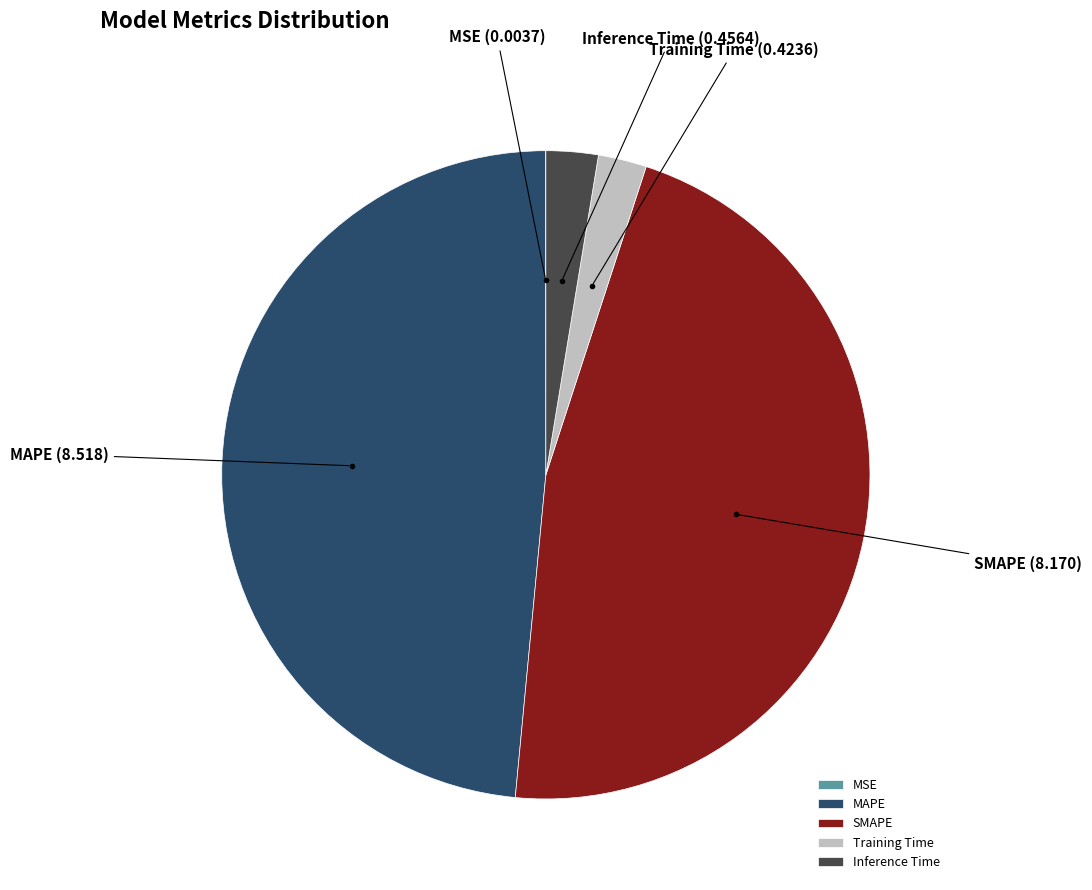

Between SMAPE and Training Time, which is larger?

SMAPE